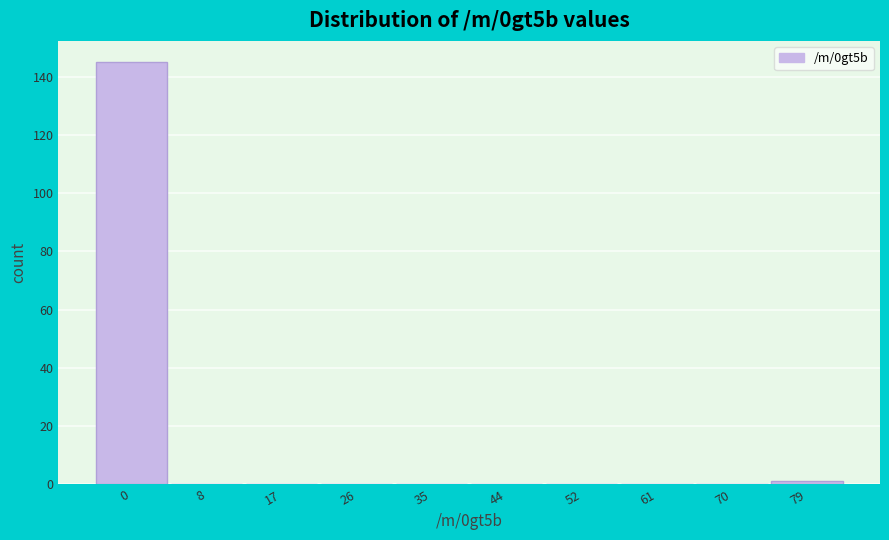

Reading left to right, transcribe all the data shown in this chart.

0=145	8=0	17=0	26=0	35=0	44=0	52=0	61=0	70=0	79=1